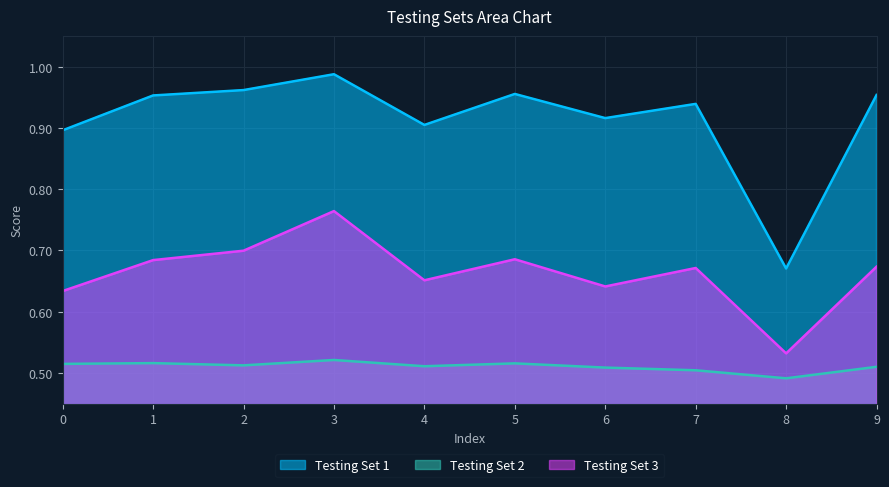

The value of Testing Set 3 at 0 is 0.4. True or false?

False